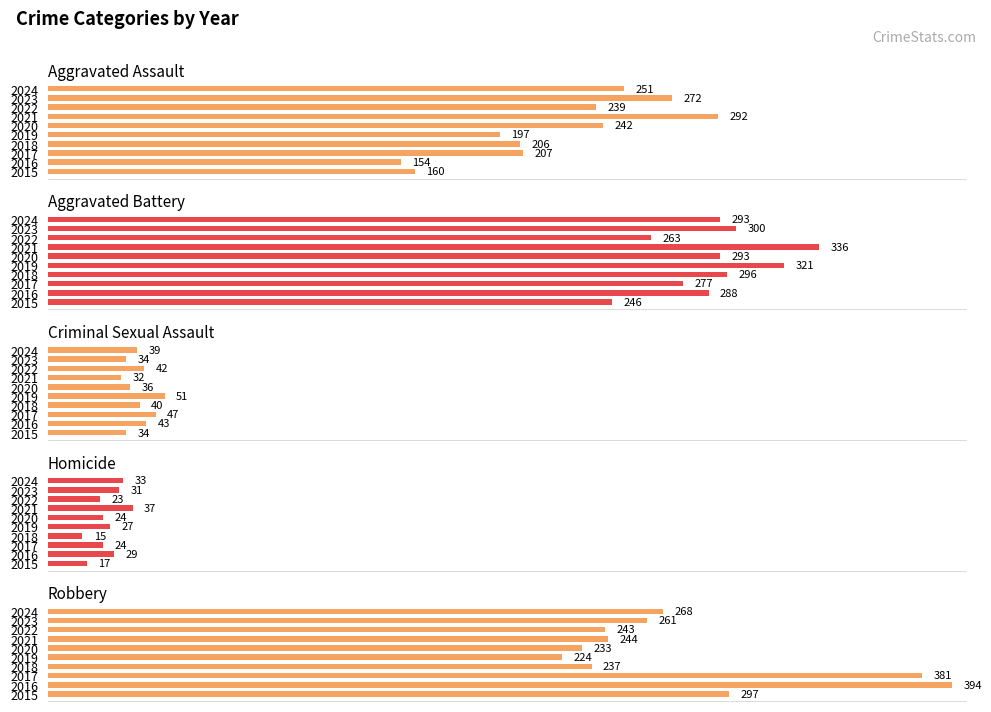

How many bars are there in total?

50